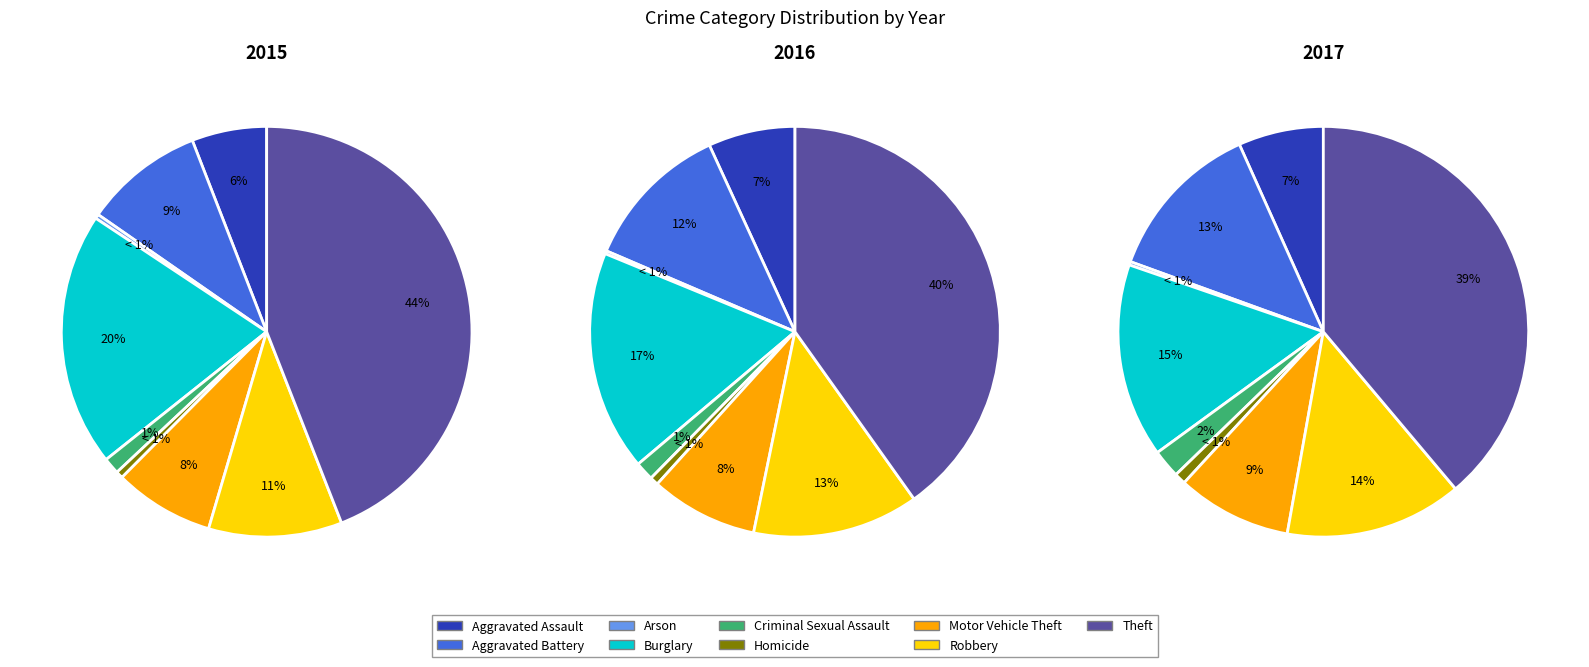

Is Homicide the majority of the pie?

No